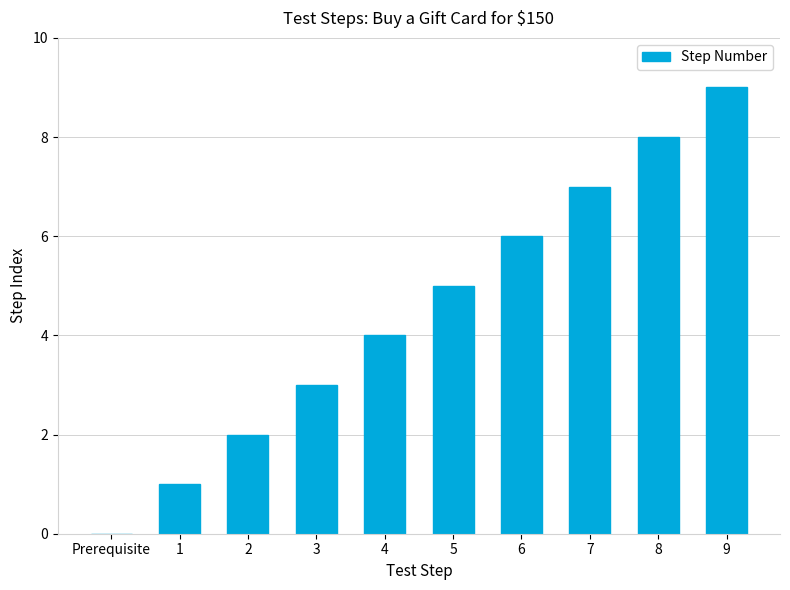

Reading right to left, list all the values displayed in this chart.

9	8	7	6	5	4	3	2	1	0